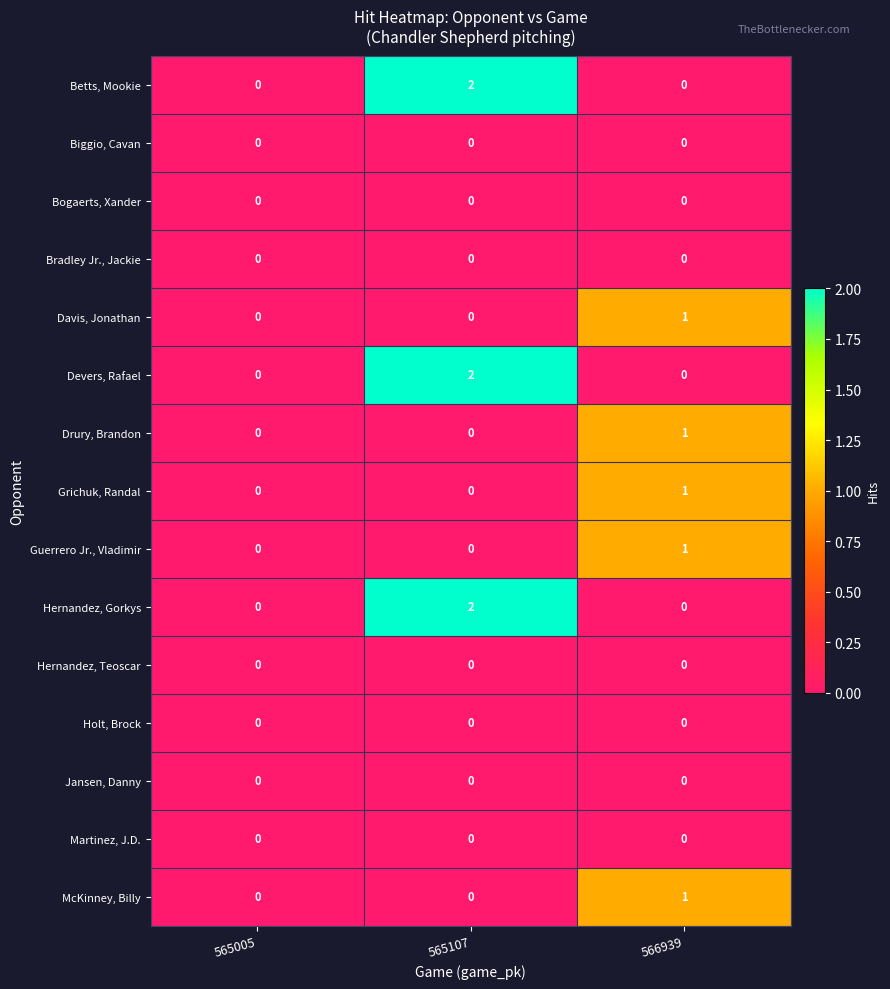

True or false: Betts, Mookie has a value of 1 at 565107.

False